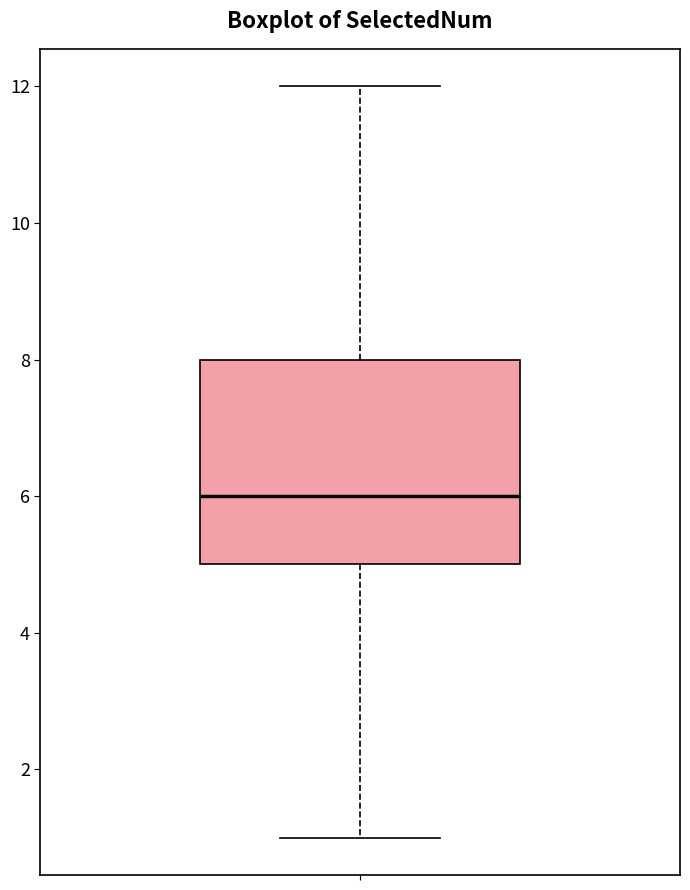

Transcribe this box plot: give where the median line is, the range the box spans, and where the two whiskers end, as read against the y-axis. The values are not printed on the chart, so give them approximately, as read against the axis.

median 6, box 5 to 8, whiskers 1 to 12